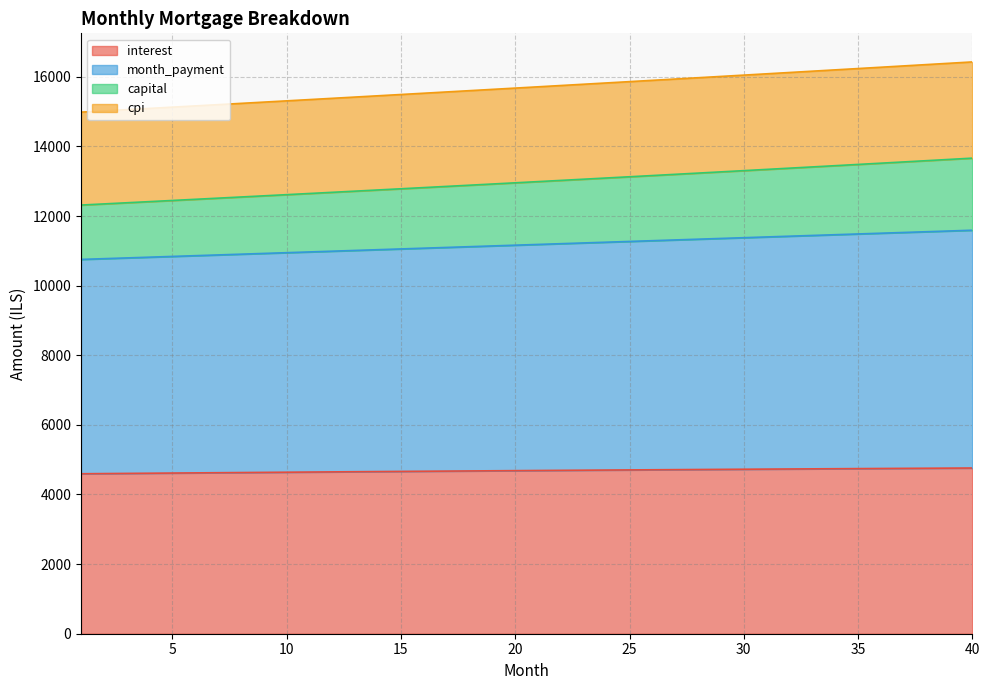

What is the lowest value of the interest series?

4595.6